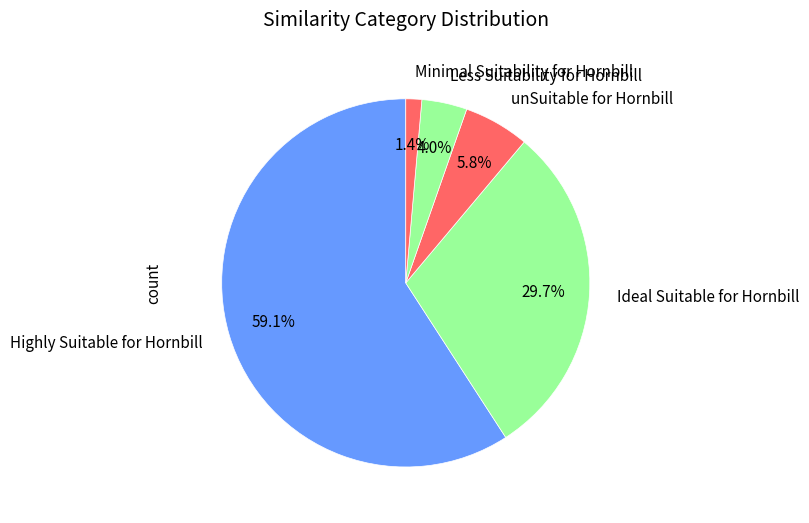

Is there any slice that represents more than half of the pie?

Yes